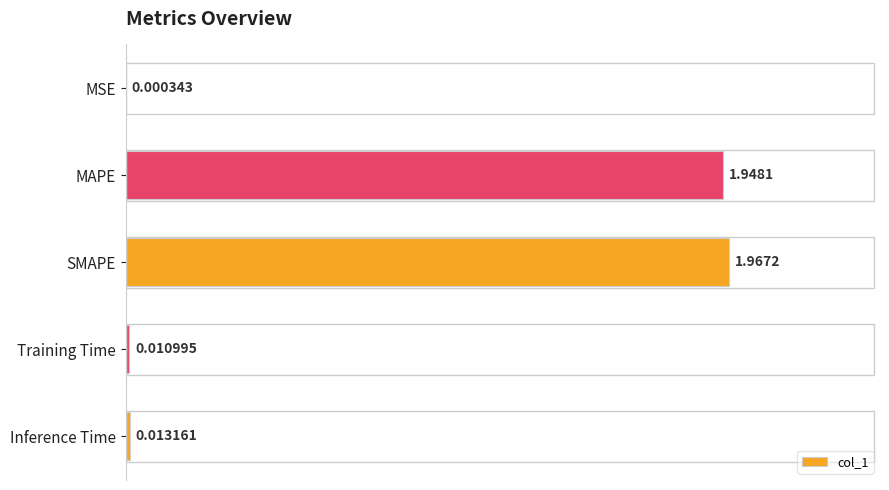

Which category has the highest value across all series?

SMAPE